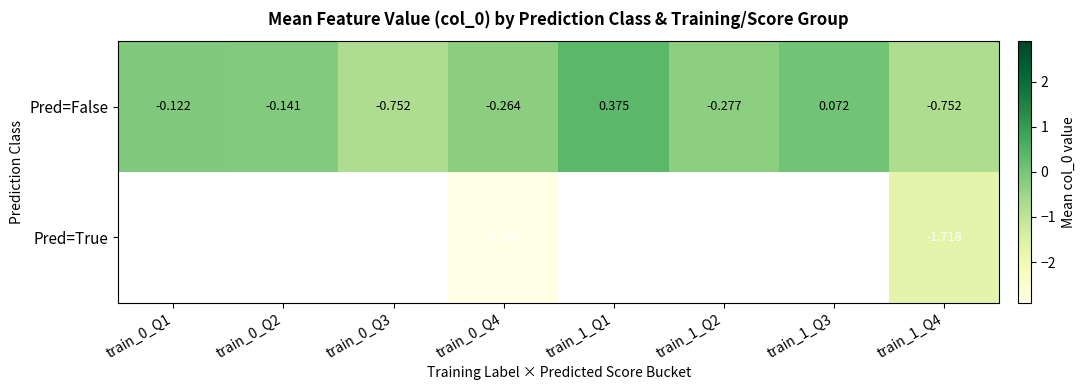

How many values in the Pred=False series are below 0?

6